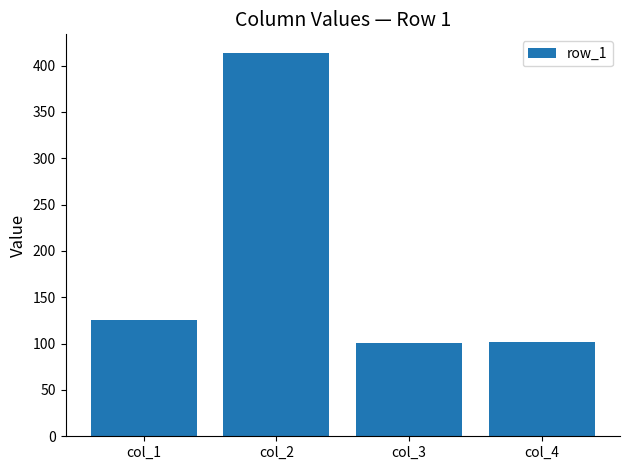

Is it true that the value at col_2 is 413?

True